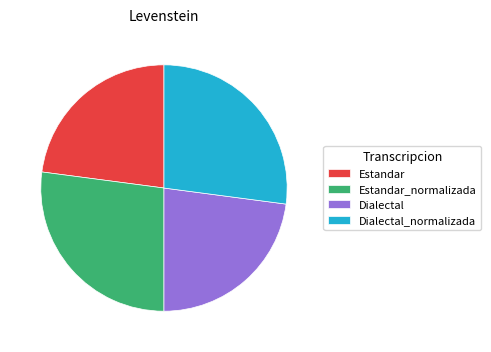

Is there a majority slice in this chart?

No